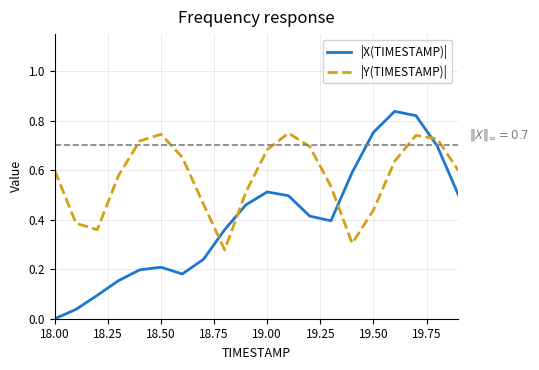

Which series has the widest spread of values?

|X(TIMESTAMP)|